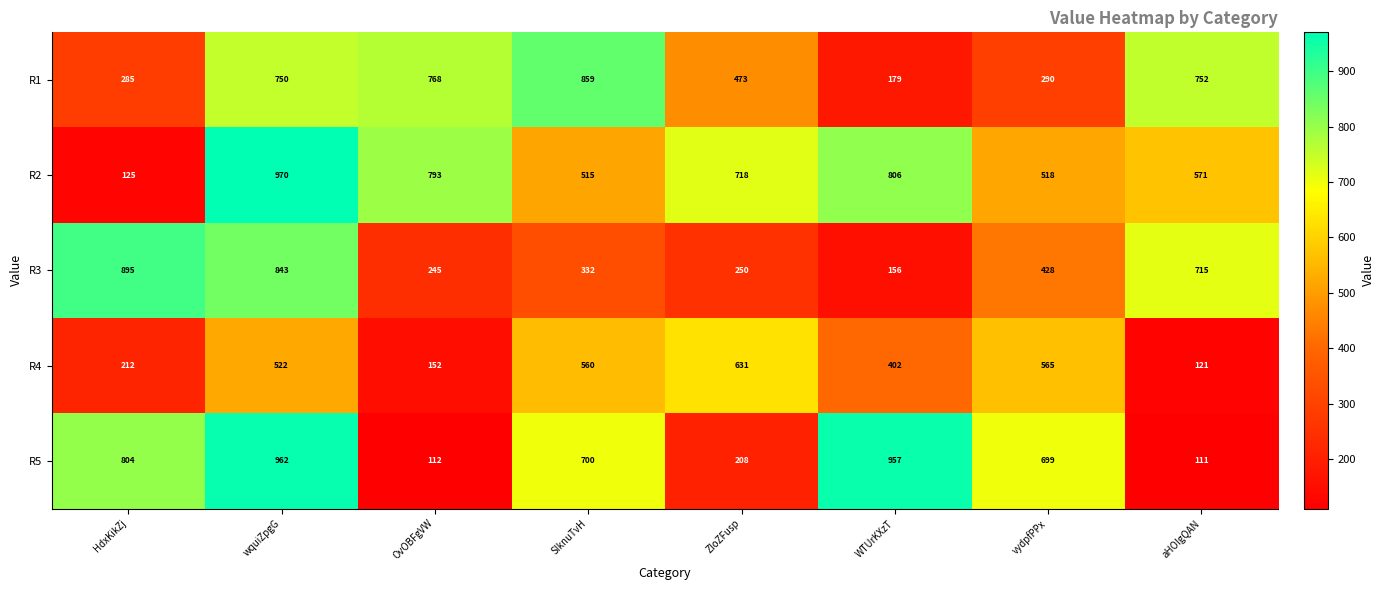

What is the spread (max minus min) of values at vydpfPPx?

409